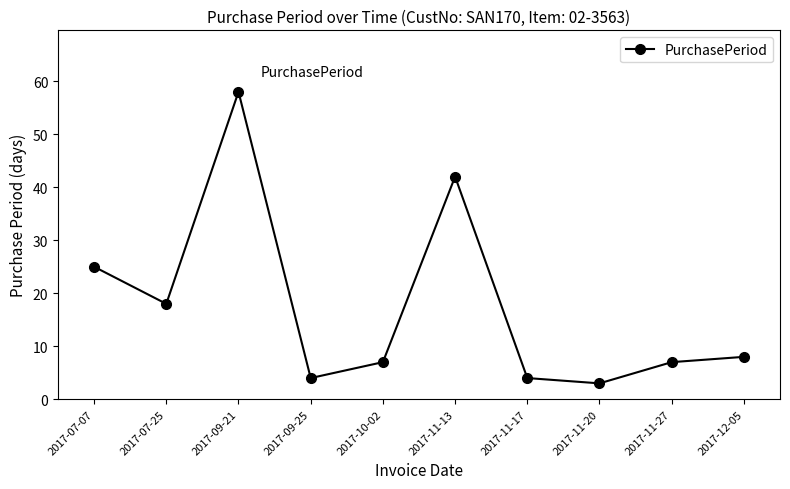

What is the sum of the values at 2017-12-05 and 2017-11-17?

12